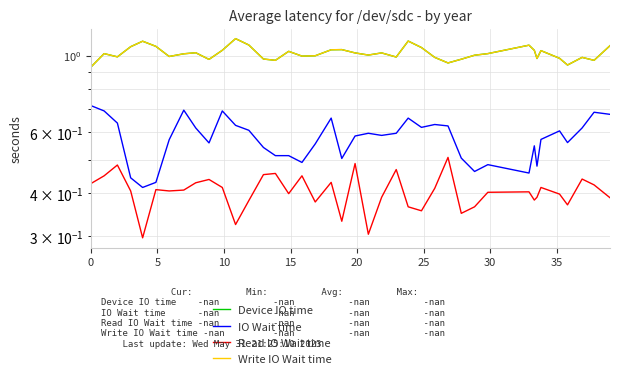

How many distinct data groups are displayed?

4